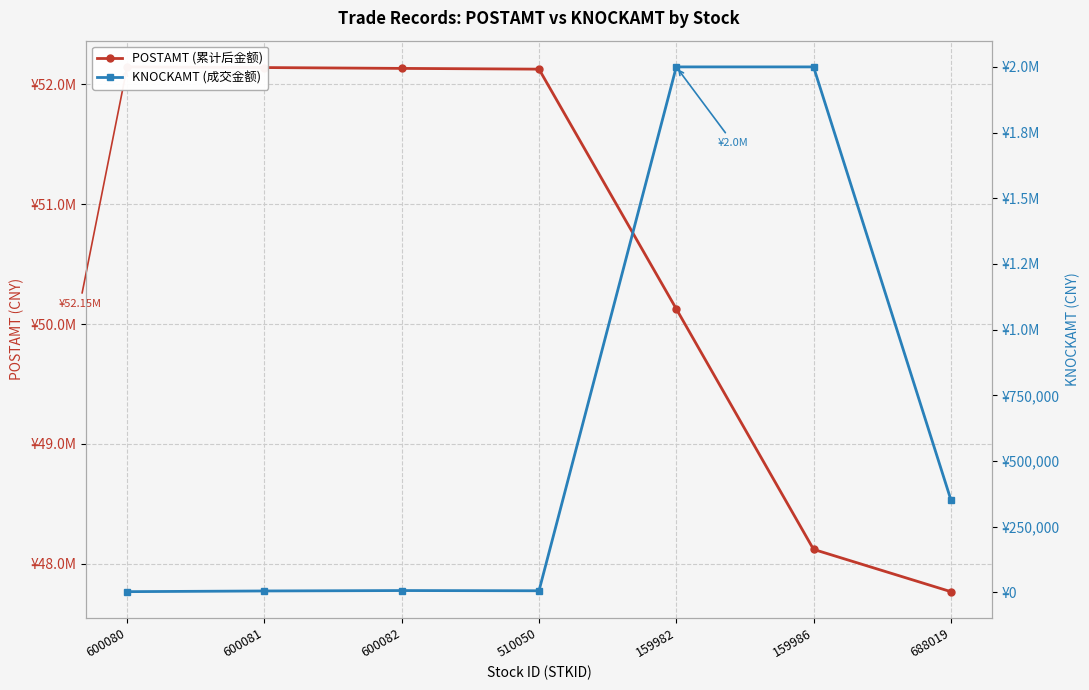

What is the difference between the highest and lowest values at 159982?

48127233.6